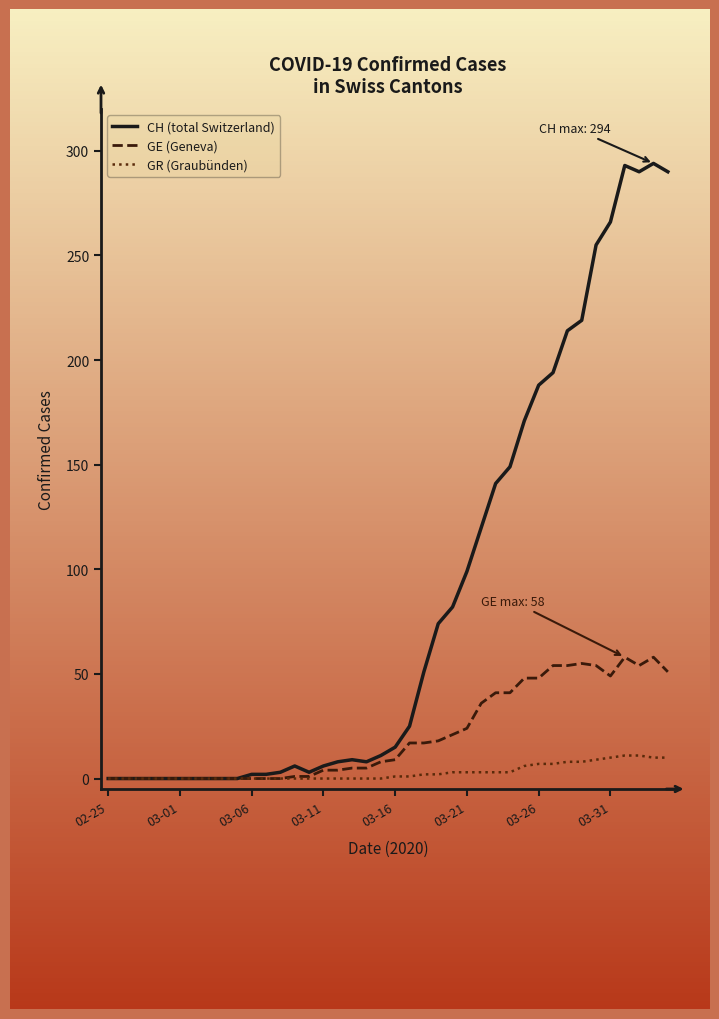

Rank the series by their maximum value, from lowest to highest.

GR (Graubünden), GE (Geneva), CH (total Switzerland)